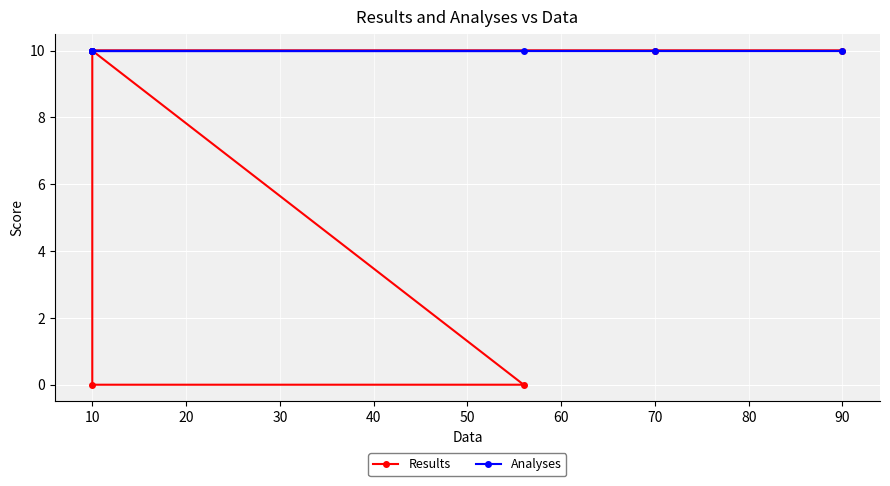

What is the highest value of the Analyses series?

10